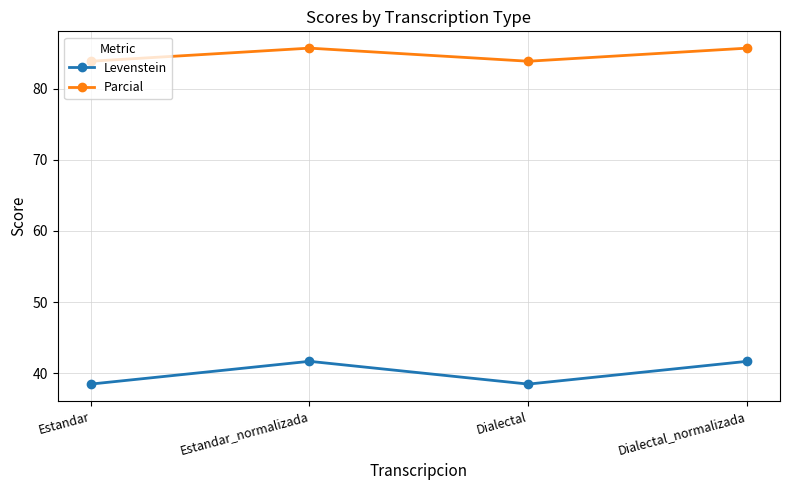

How many lines are shown in the chart?

2